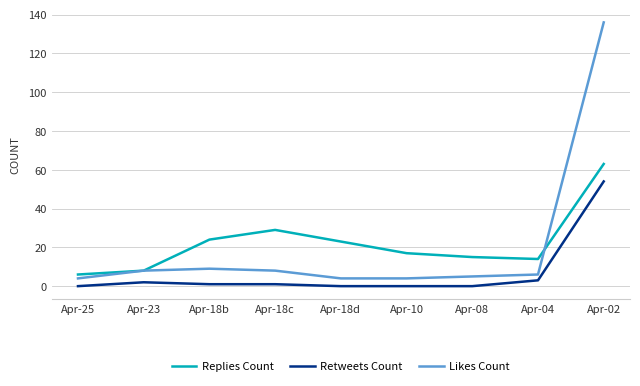

Reading right to left, list all the values displayed in this chart.

Replies Count: 63	14	15	17	23	29	24	8	6
Retweets Count: 54	3	0	0	0	1	1	2	0
Likes Count: 136	6	5	4	4	8	9	8	4